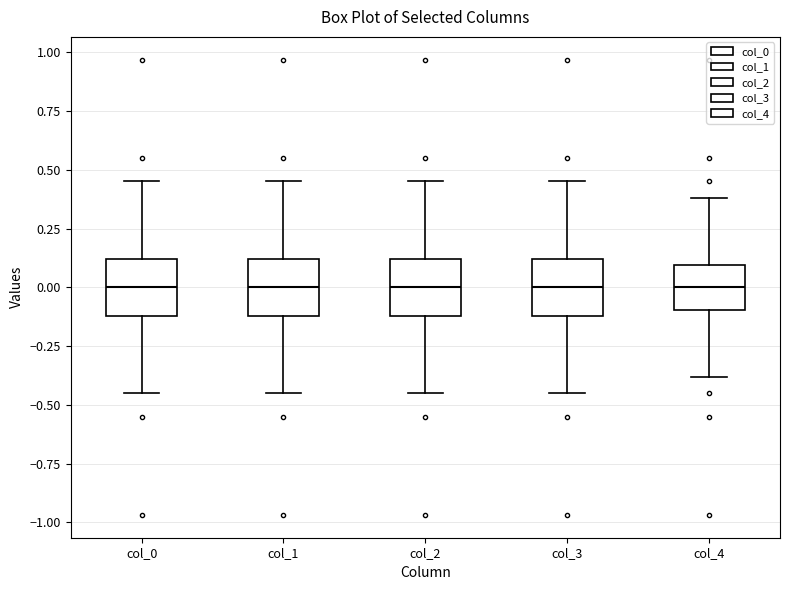

Reading left to right, read every box against the y-axis: the position of its median line, the range the box covers, and the ends of its whiskers. The values are not printed on the chart, so give them approximately, as read against the axis.

col_0: median 0.00, box -0.10 to 0.10, whiskers -0.45 to 0.45
col_1: median 0.00, box -0.10 to 0.10, whiskers -0.45 to 0.45
col_2: median 0.00, box -0.10 to 0.10, whiskers -0.45 to 0.45
col_3: median 0.00, box -0.10 to 0.10, whiskers -0.45 to 0.45
col_4: median 0.00, box -0.10 to 0.10, whiskers -0.40 to 0.40